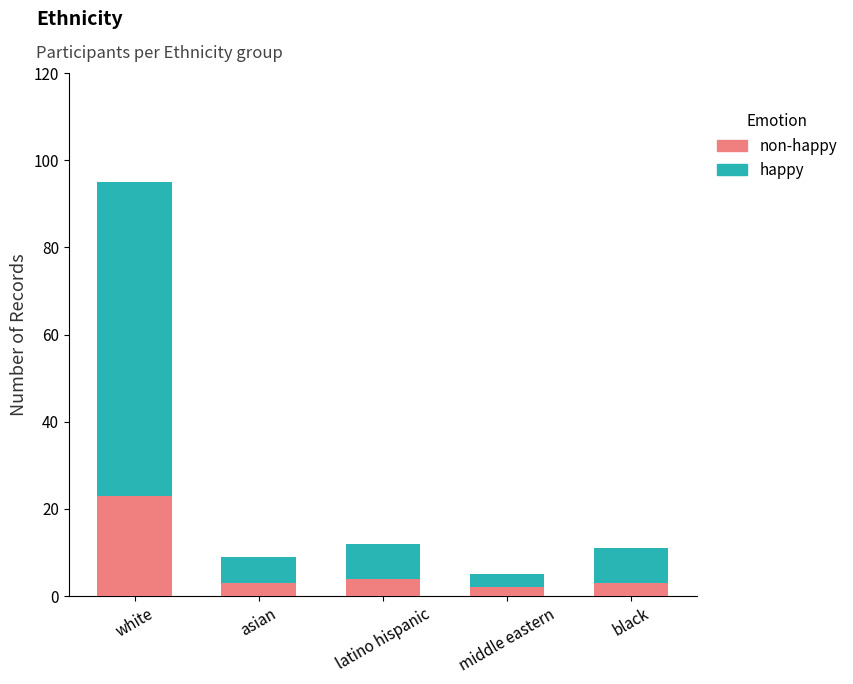

How many data points does each series have?

5